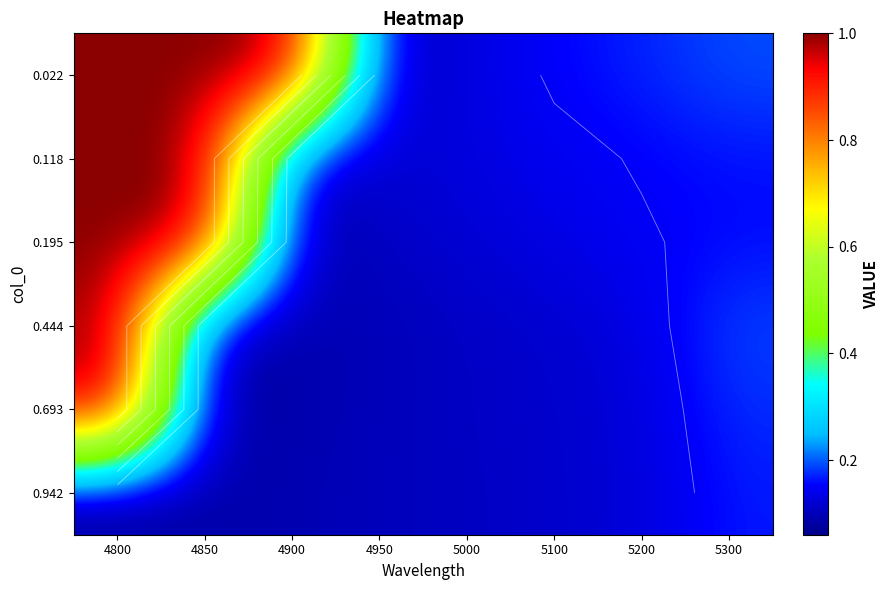

What is the total value across all series at 5100?

0.8